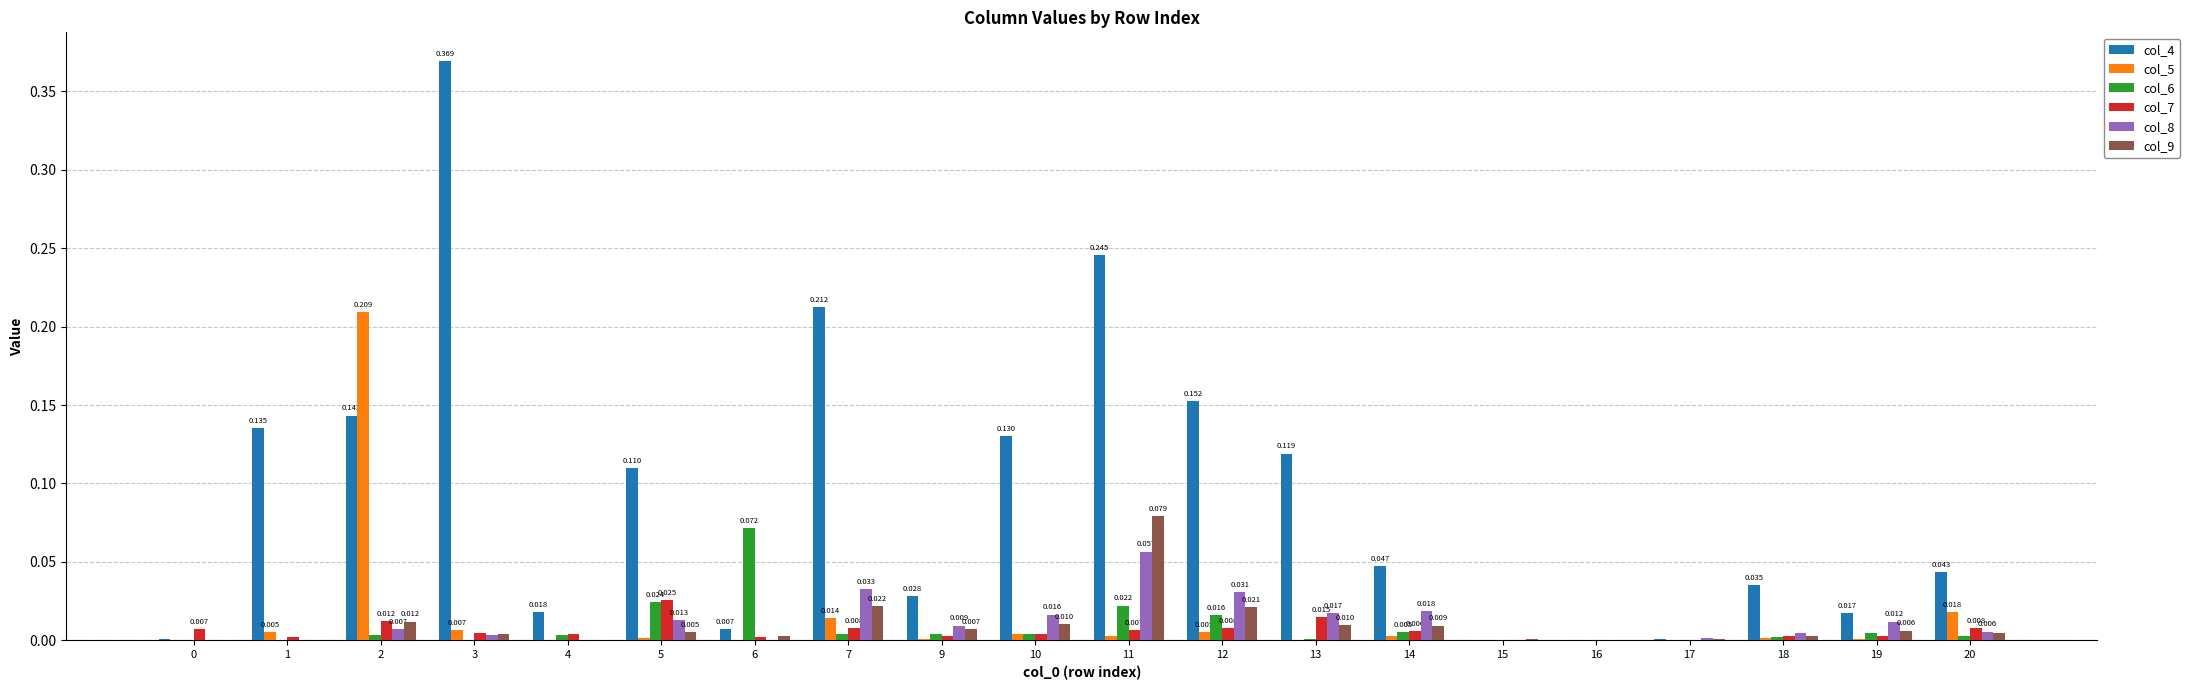

Rank the series at 14 from highest to lowest value.

col_4, col_8, col_9, col_7, col_6, col_5